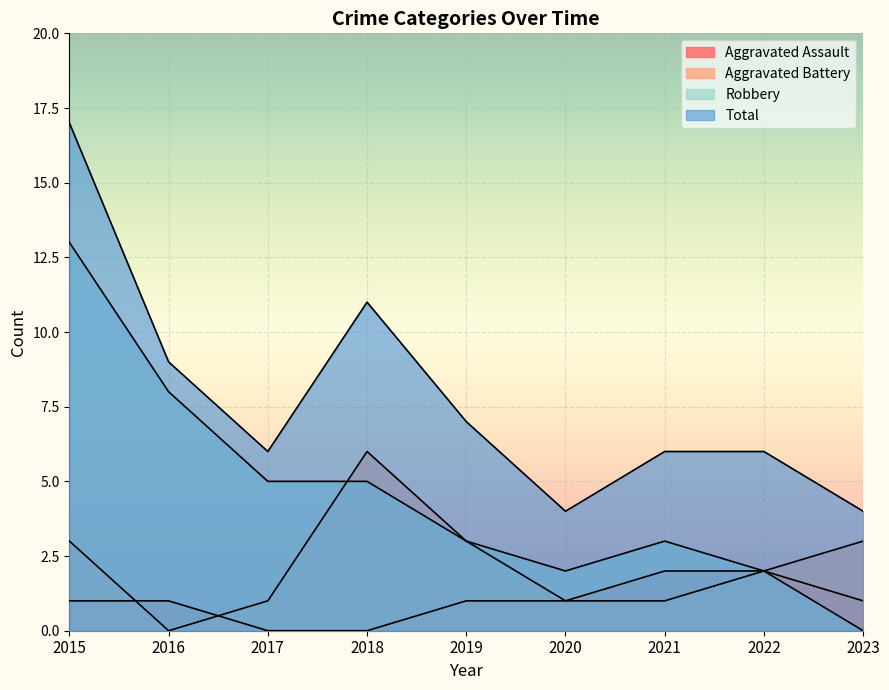

Reading left to right, what are all the values shown in this chart?

Aggravated Assault: 2015=1	2016=1	2017=0	2018=0	2019=1	2020=1	2021=2	2022=2	2023=1
Aggravated Battery: 2015=3	2016=0	2017=1	2018=6	2019=3	2020=1	2021=1	2022=2	2023=3
Robbery: 2015=13	2016=8	2017=5	2018=5	2019=3	2020=2	2021=3	2022=2	2023=0
Total: 2015=17	2016=9	2017=6	2018=11	2019=7	2020=4	2021=6	2022=6	2023=4